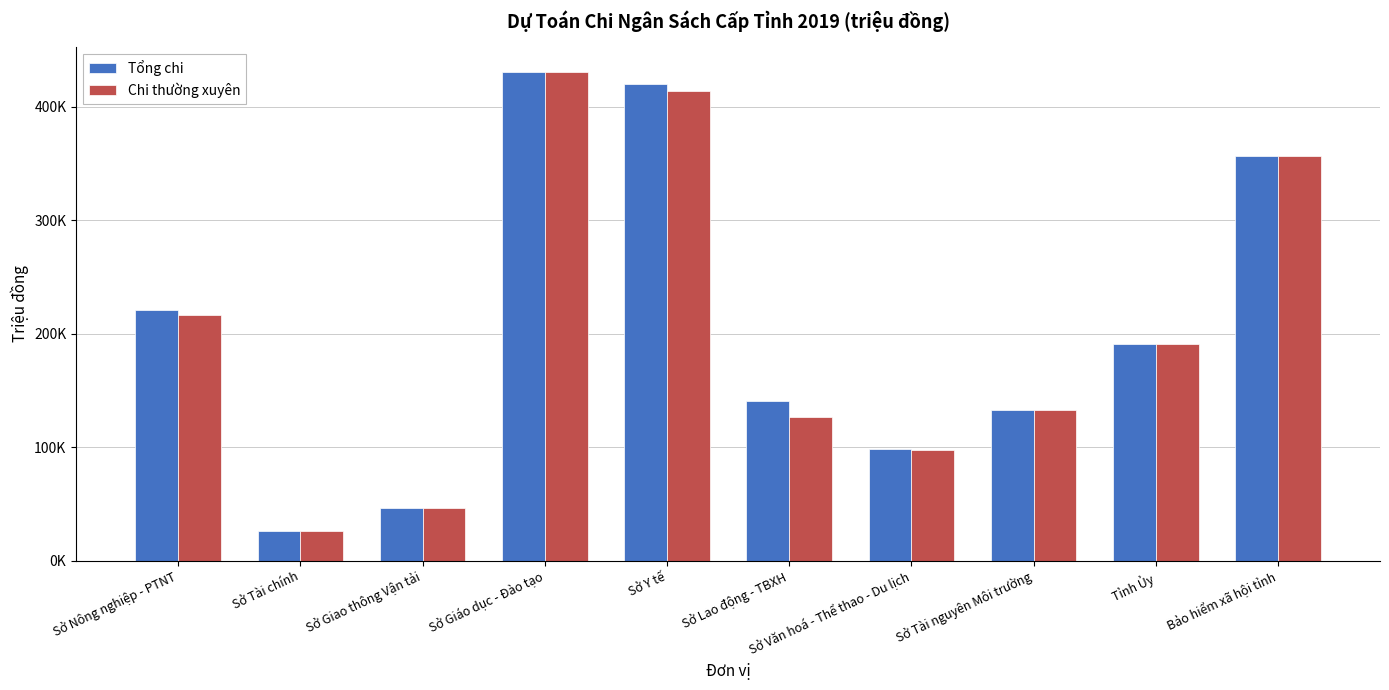

List the labels in order of Tổng chi value, largest first.

Sở Giáo dục - Đào tạo, Sở Y tế, Bảo hiểm xã hội tỉnh, Sở Nông nghiệp - PTNT, Tỉnh Ủy, Sở Lao động - TBXH, Sở Tài nguyên Môi trường, Sở Văn hoá - Thể thao - Du lịch, Sở Giao thông Vận tải, Sở Tài chính